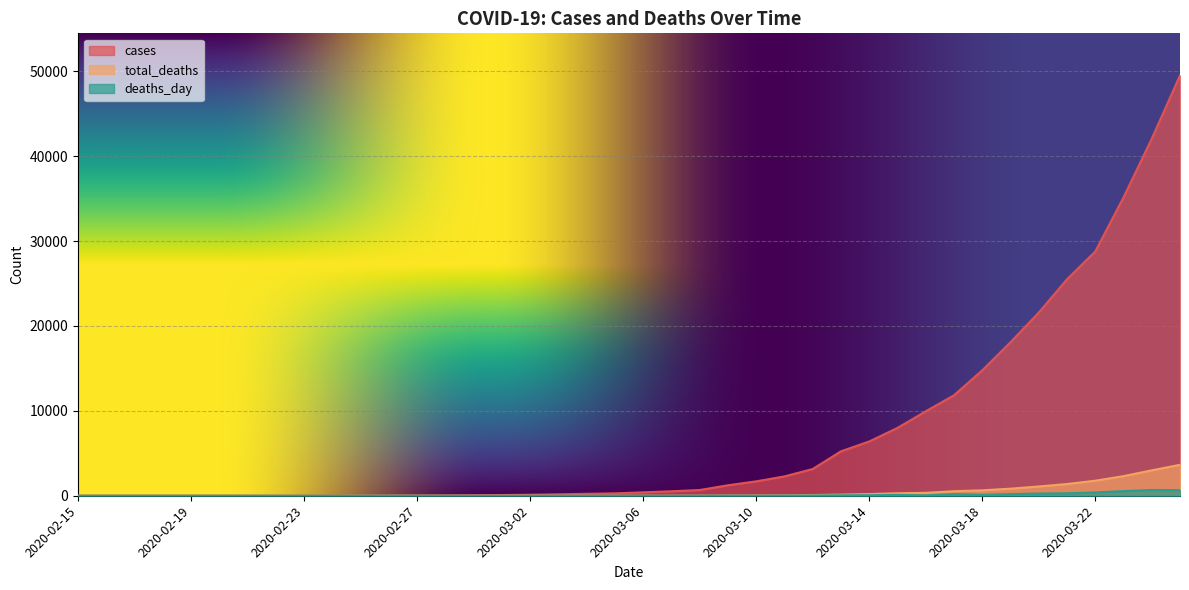

What is the difference between the total_deaths values at 2020-02-28 and 2020-03-25?

3647